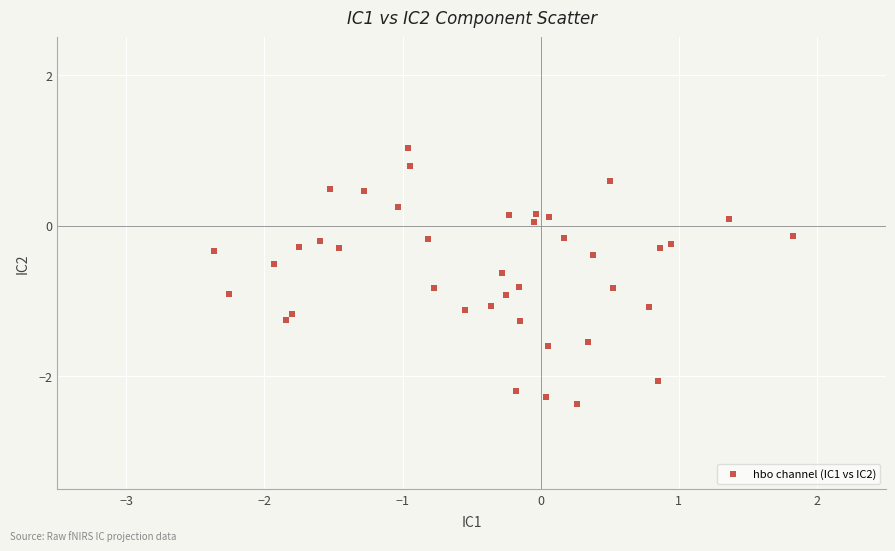

What is the range of Y values (max minus min)?

3.4